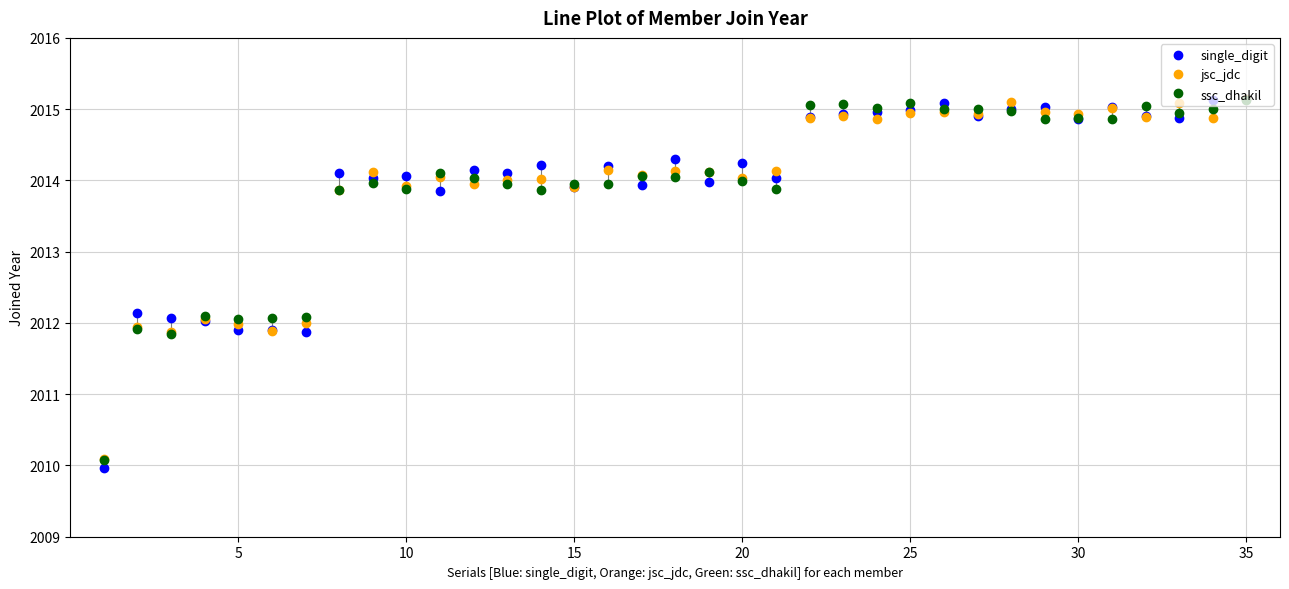

What is the smallest value displayed?

2010.0